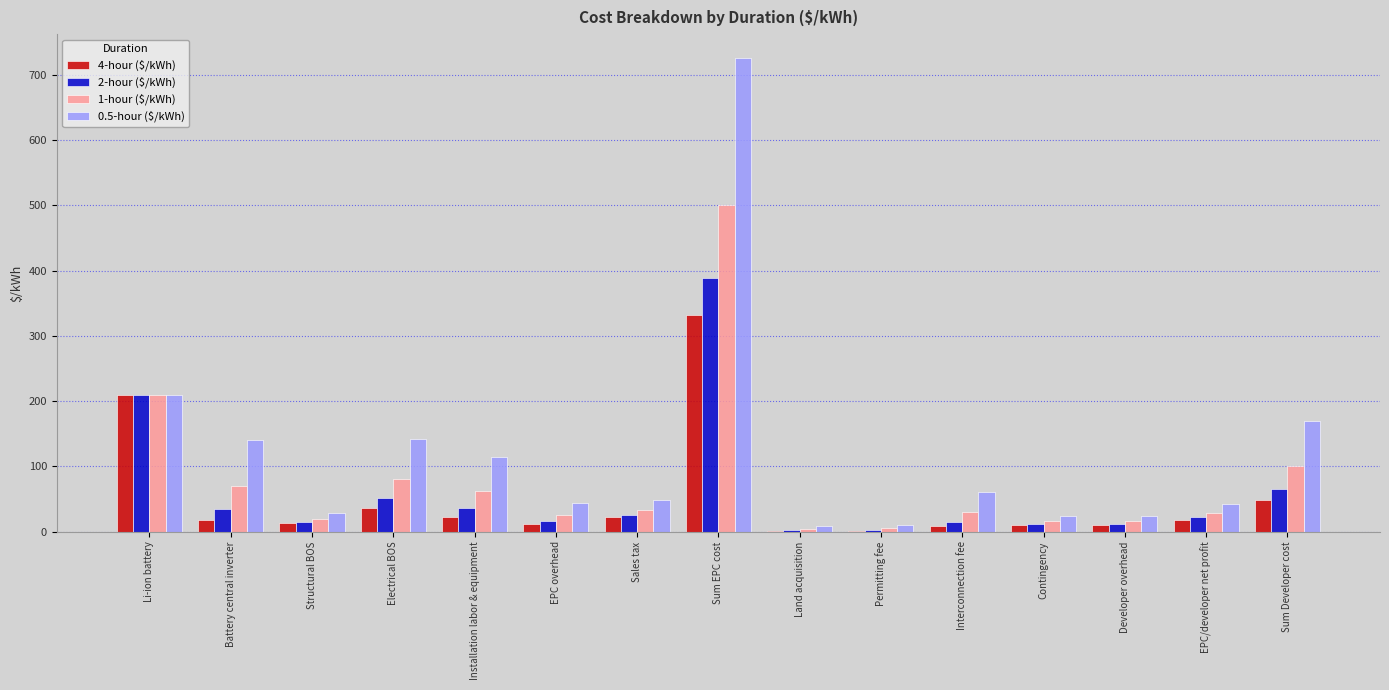

How many groups of bars are there?

15